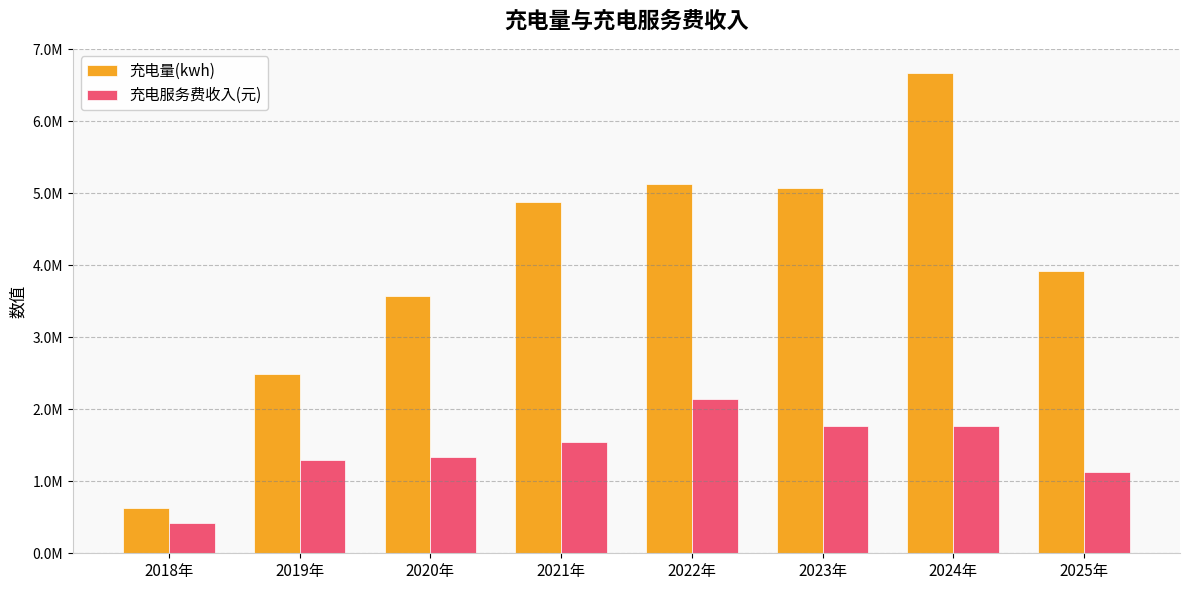

What is the maximum value shown in the chart?

6674722.1